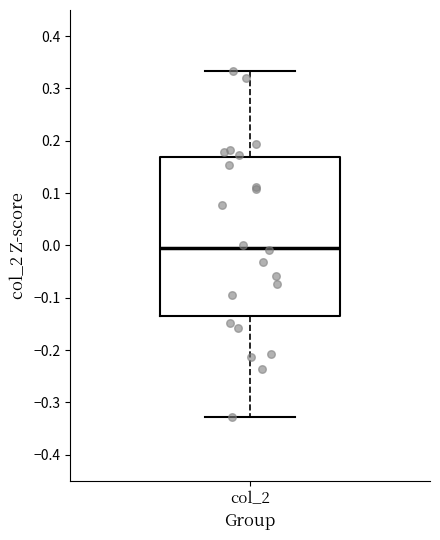

Transcribe this box plot: give where the median line is, the range the box spans, and where the two whiskers end, as read against the y-axis. The values are not printed on the chart, so give them approximately, as read against the axis.

median 0.00, box -0.14 to 0.17, whiskers -0.33 to 0.33